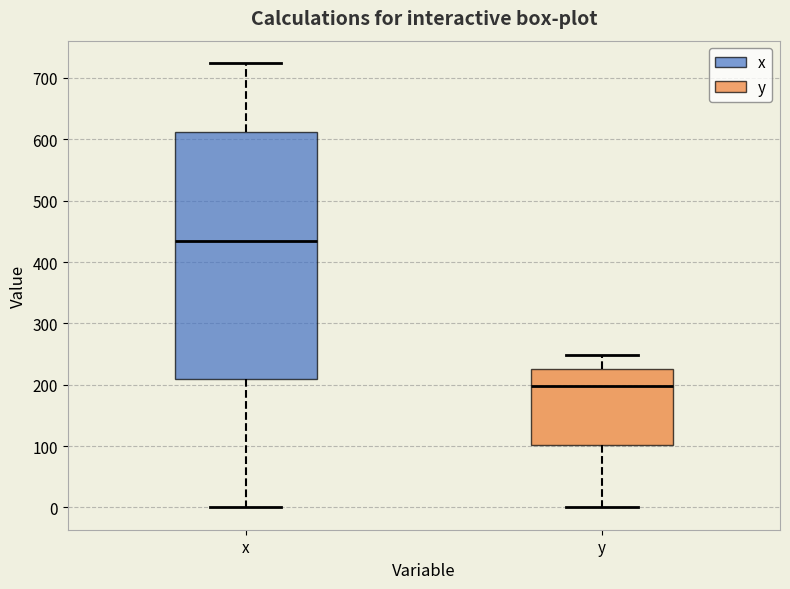

Which box is the tallest, from its lower edge to its upper edge?

x